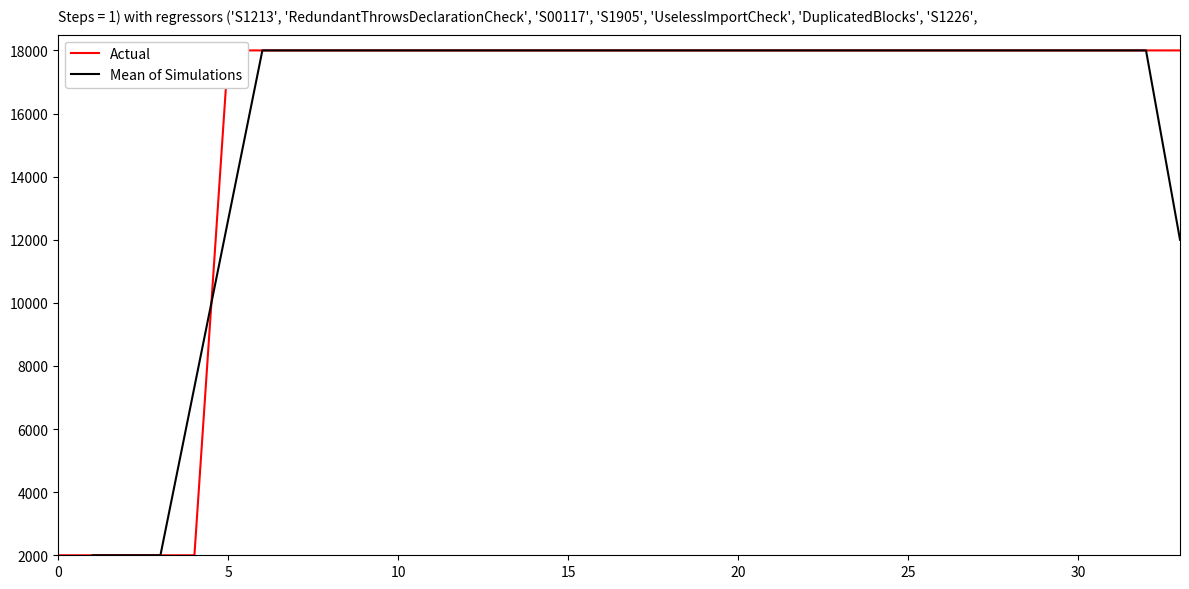

What are all the series names shown in the legend?

Actual, Mean of Simulations